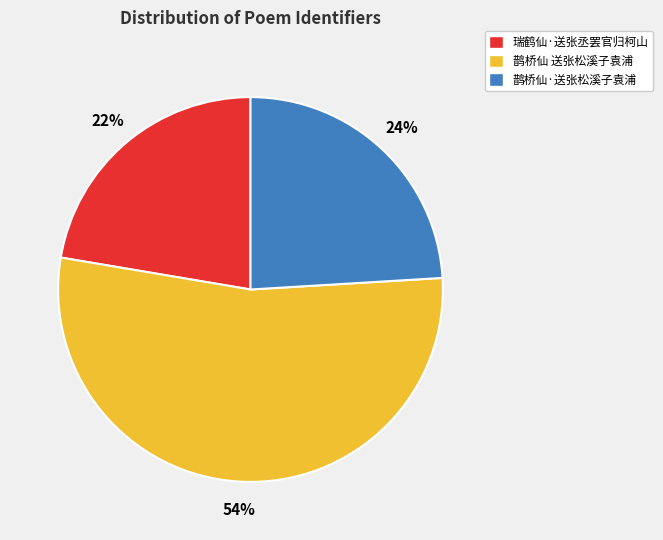

To the nearest percent, what percentage of the pie is 瑞鹤仙·送张丞罢官归柯山?

22%